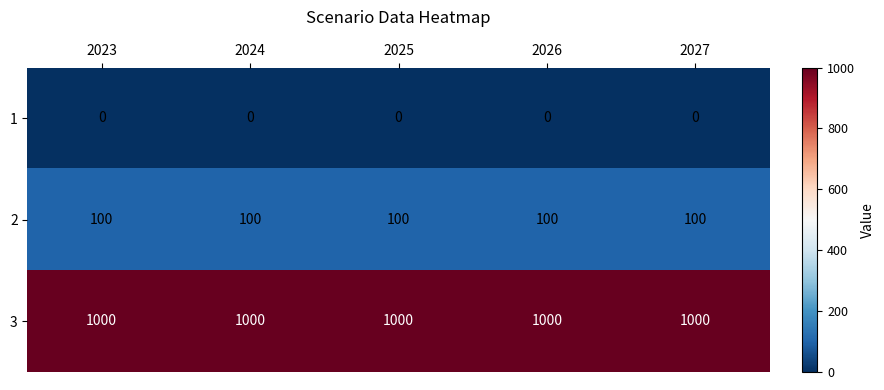

Is the value of 1 at 2024 greater than the value of 3 at 2023?

No